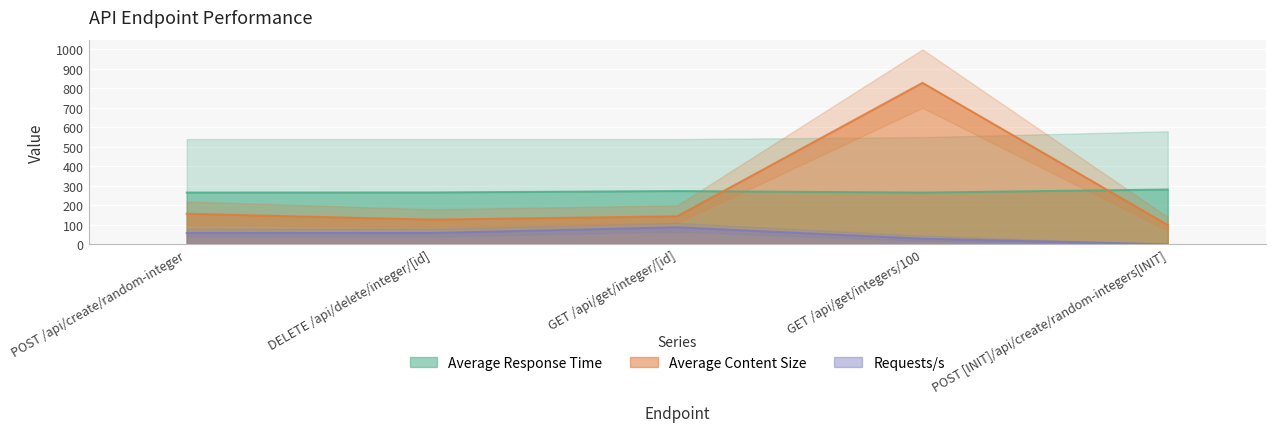

What is the total value across all series at GET /api/get/integers/100?

1123.2